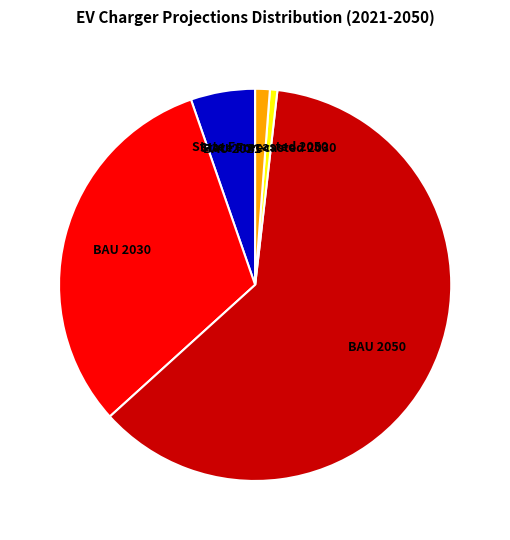

How many segments does this pie chart have?

5